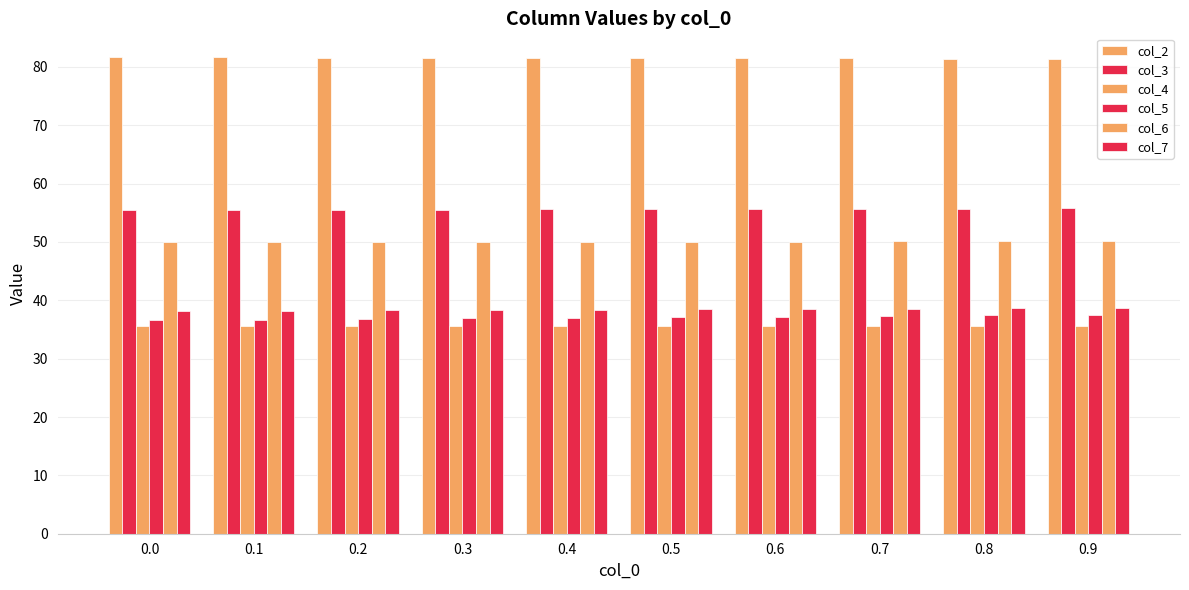

How many bars are there in each group?

6